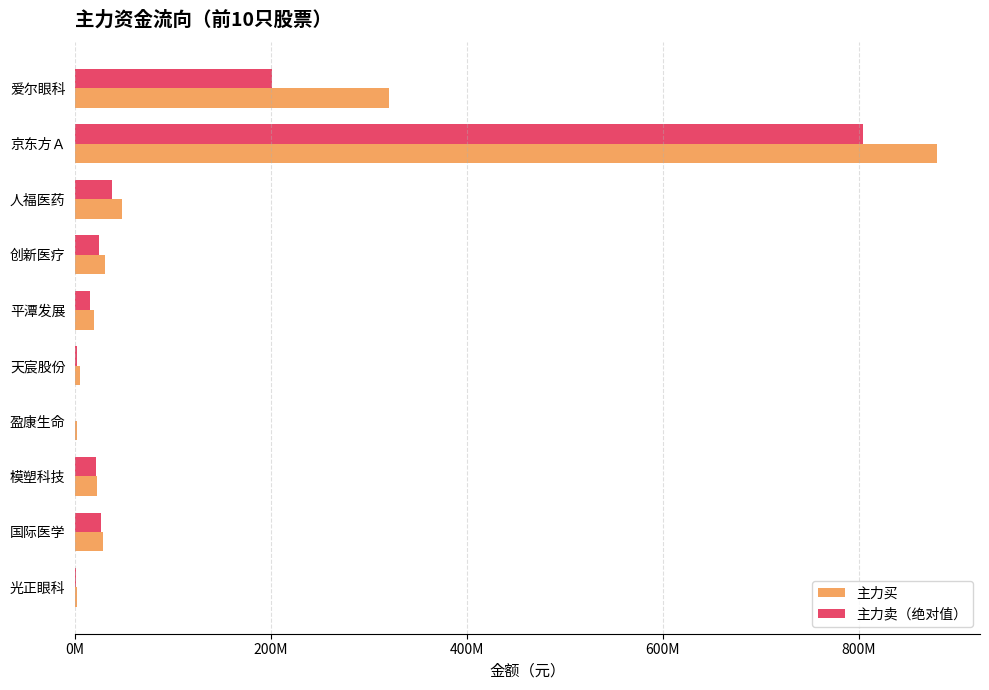

List the series in order of their overall mean, lowest first.

主力卖（绝对值）, 主力买